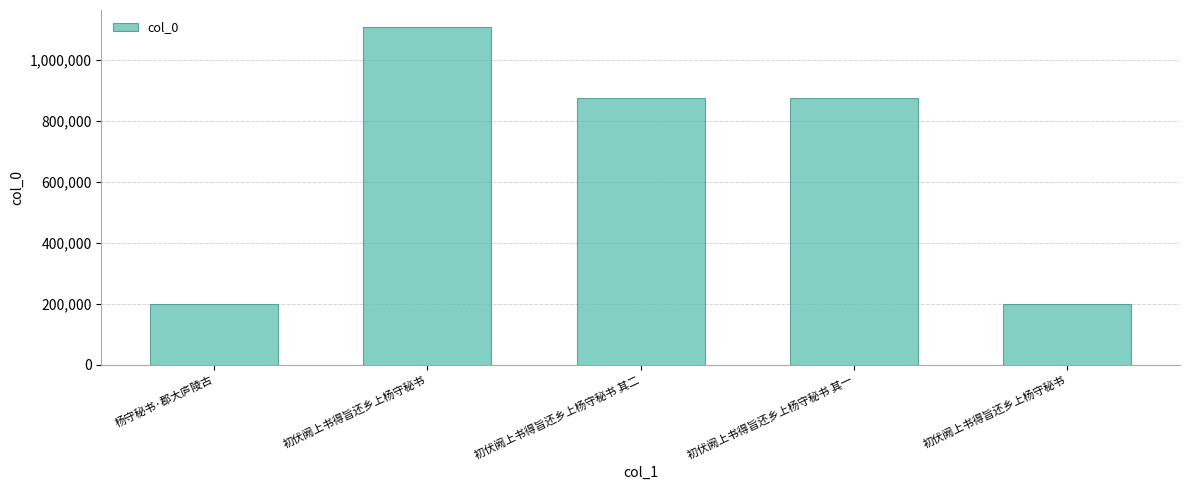

At which category does the chart reach its peak across all series?

初伏阙上书得旨还乡上杨守秘书